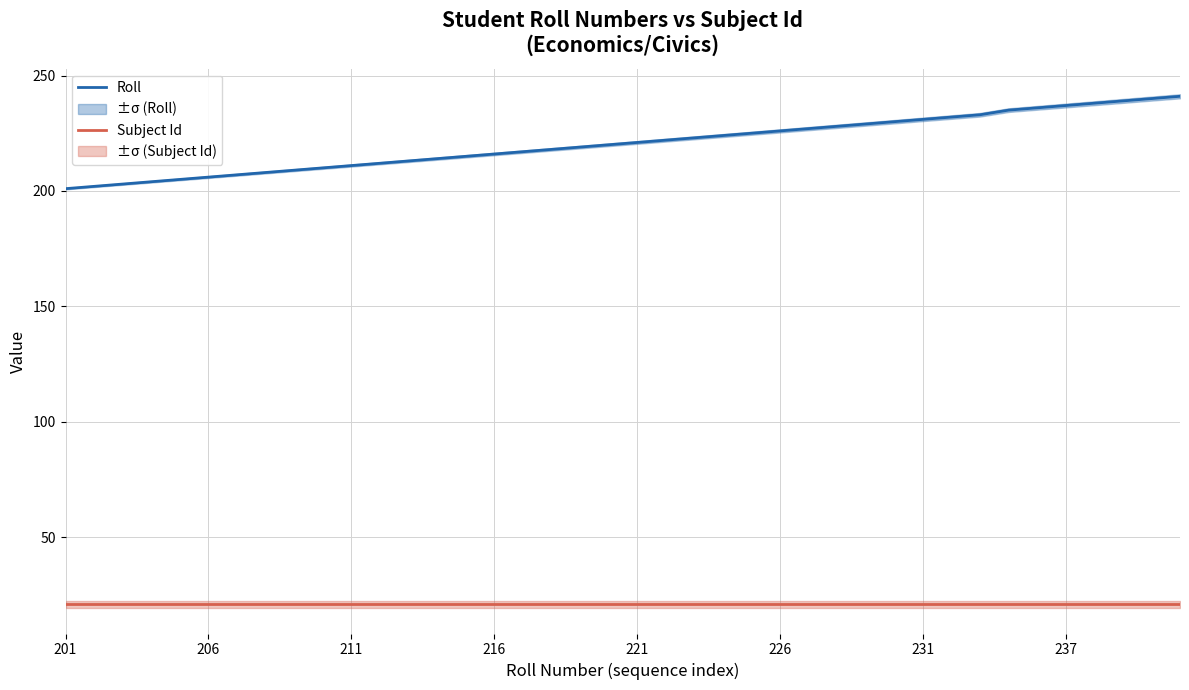

The Roll series shows 128 at 206. True or false?

False